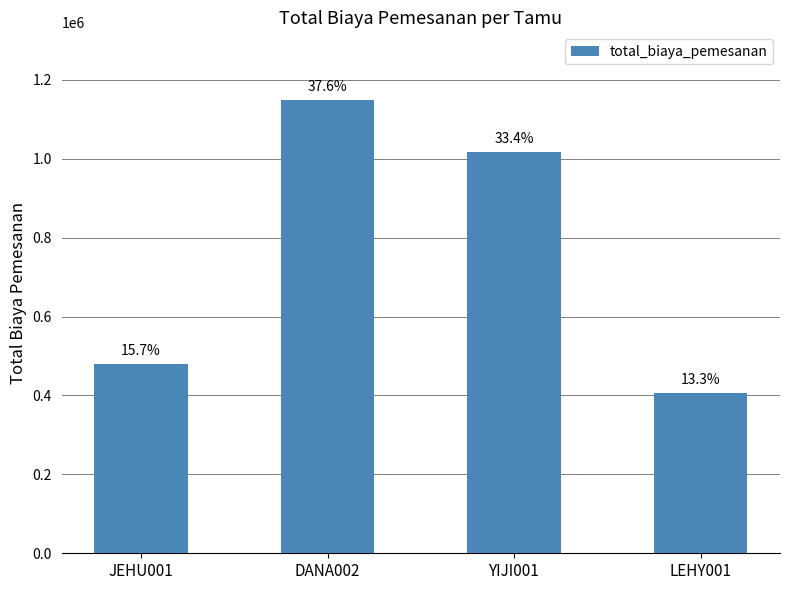

What is the approximate value at JEHU001, to the nearest 50?

479000